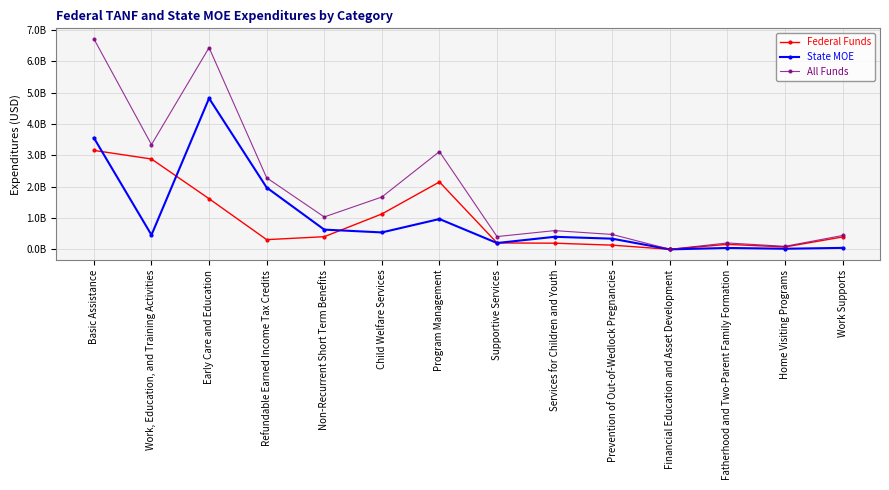

The Federal Funds series shows 522084793 at Refundable Earned Income Tax Credits. True or false?

False